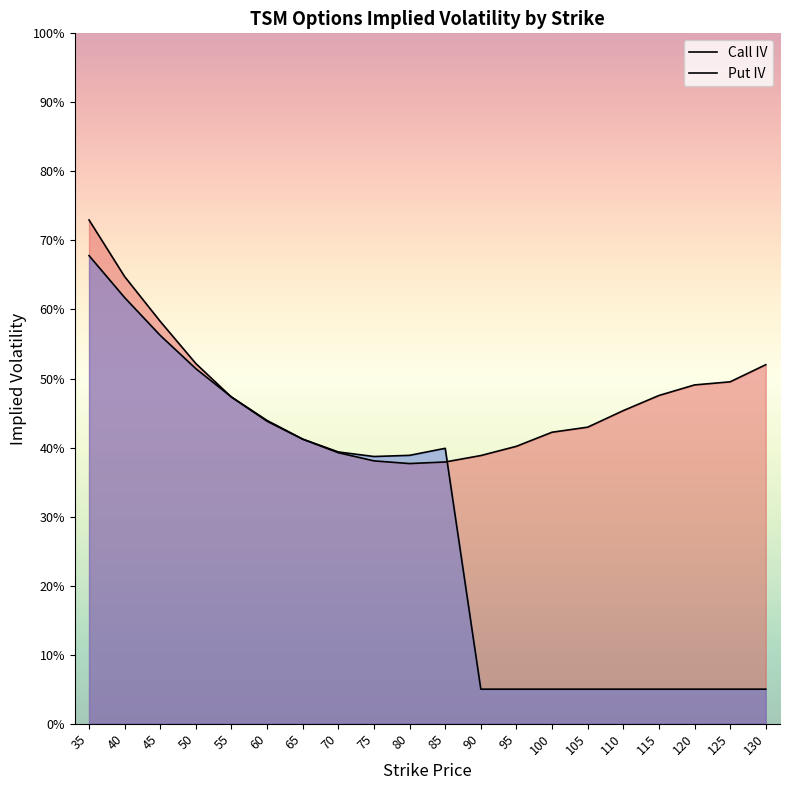

At which label does Put IV reach its peak?

35